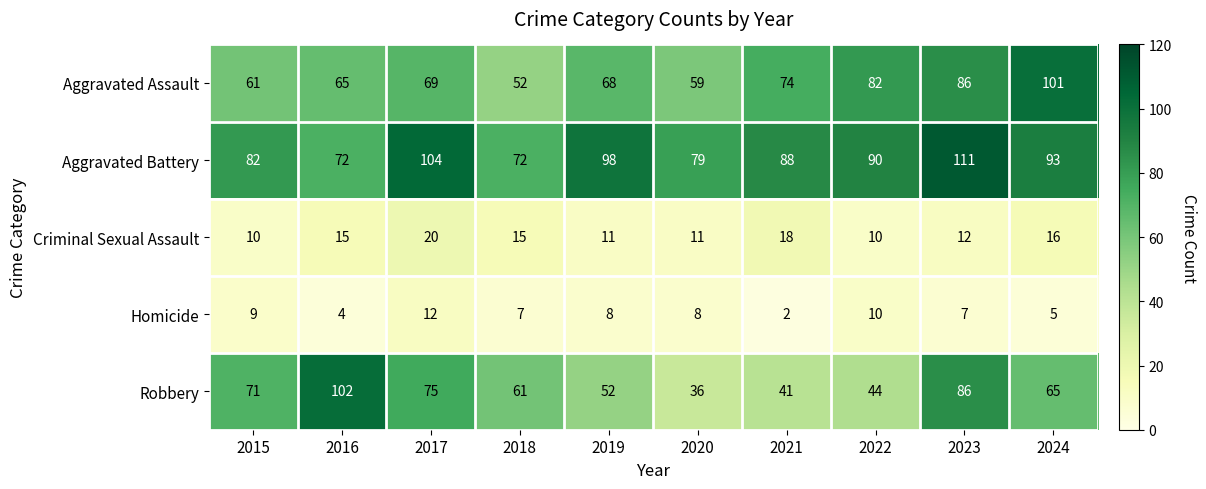

Is it true that Robbery equals 52 at 2019?

True